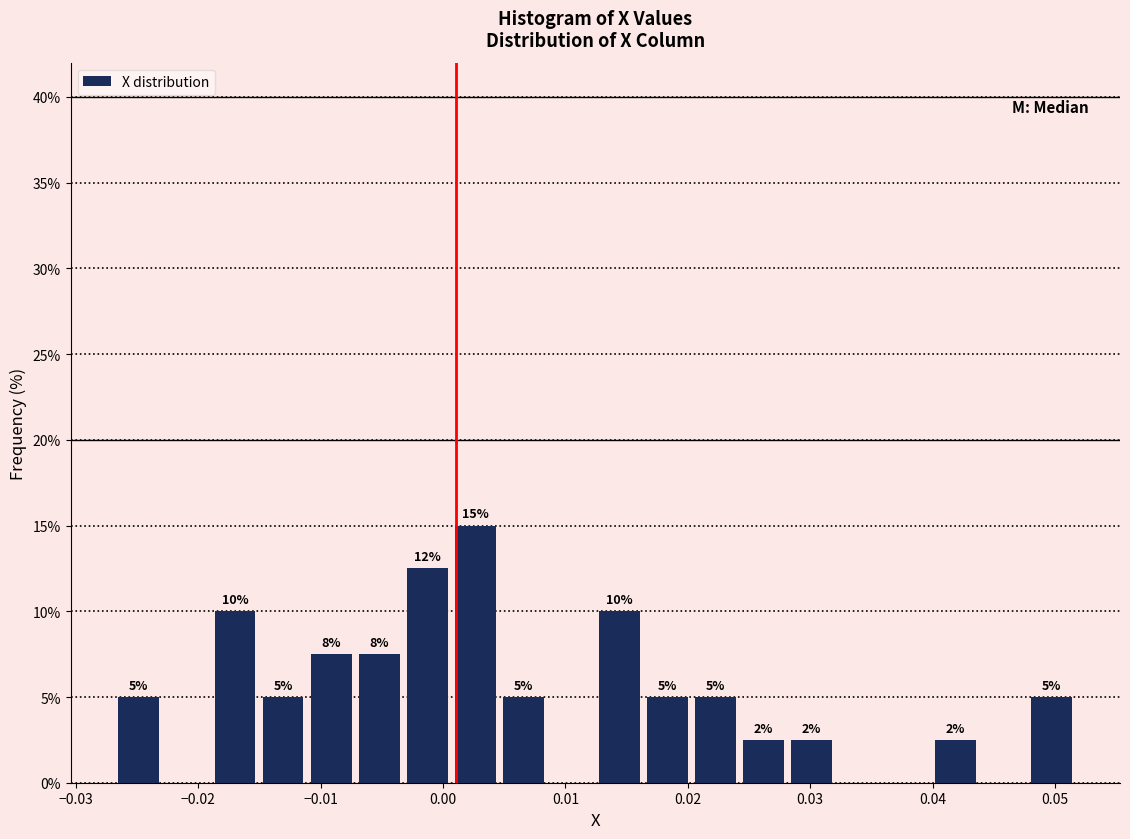

Around what value on the x-axis is the tallest bar? Give the approximate position of its centre, as read against the axis.

0.003